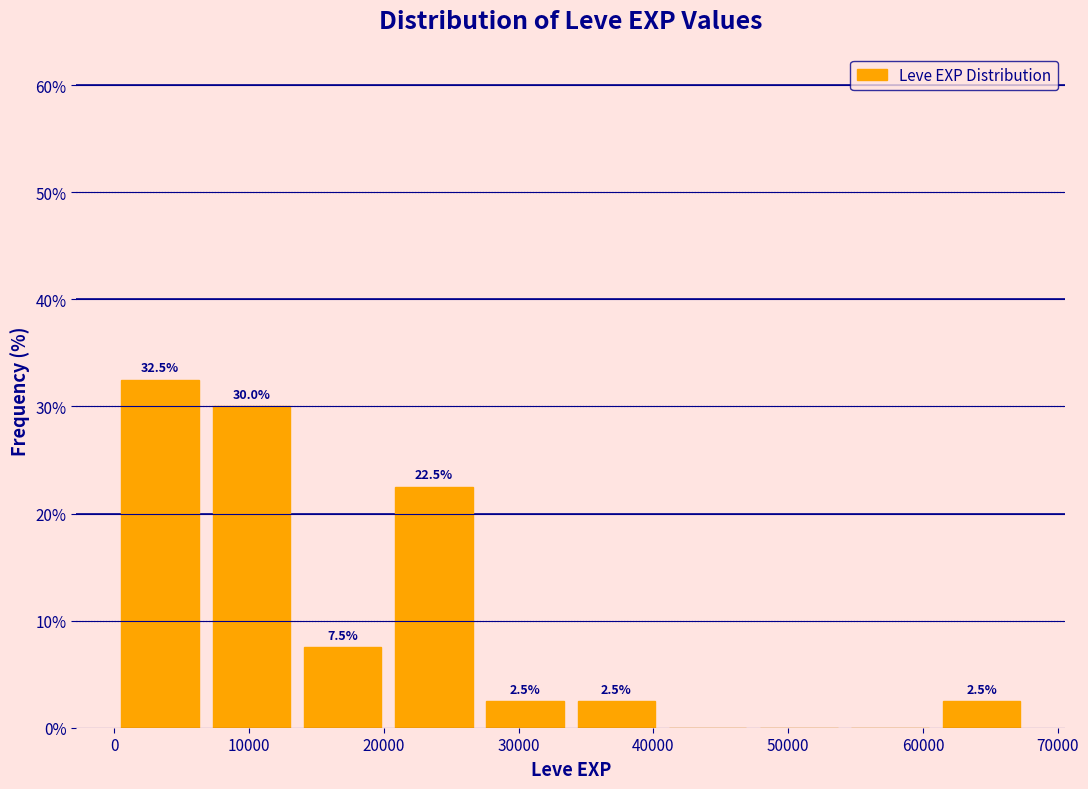

Which range on the x-axis has the tallest bar?

0 to 7000